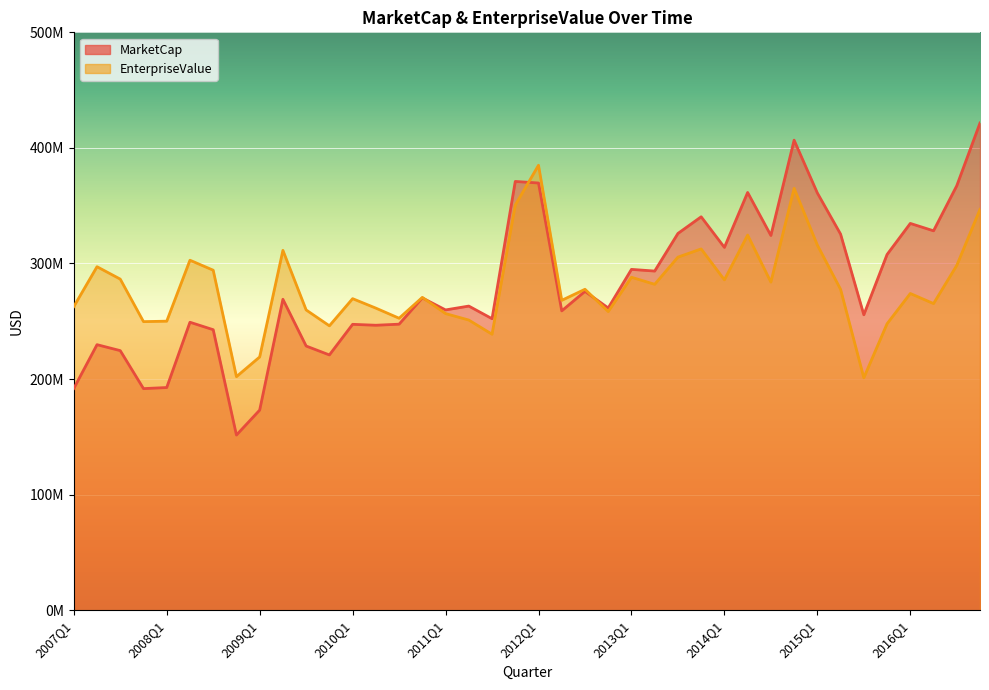

What is the highest value of the MarketCap series?

421548750.0